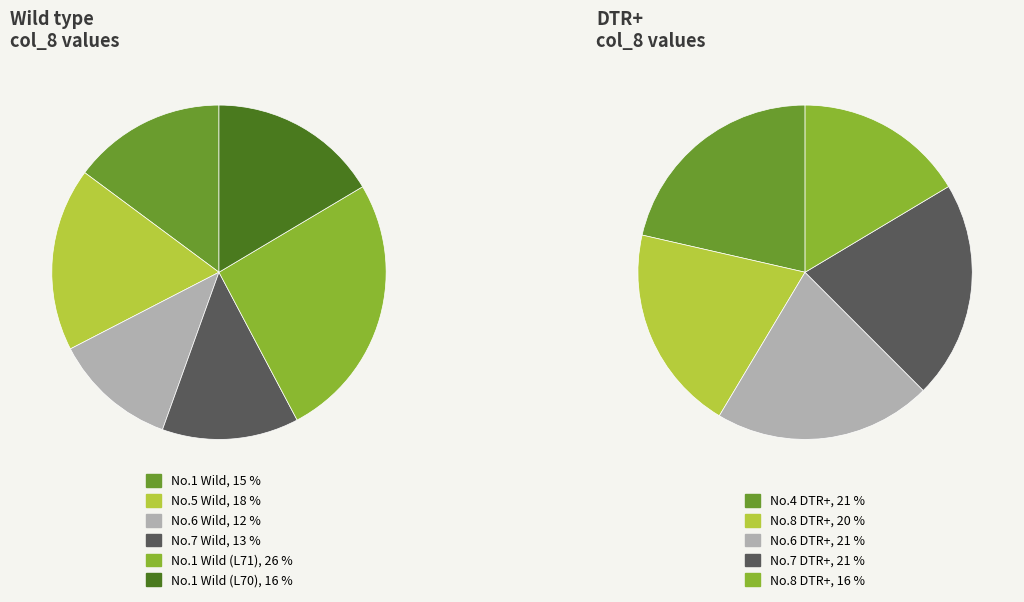

Is No.1 Wild the majority of the pie?

No